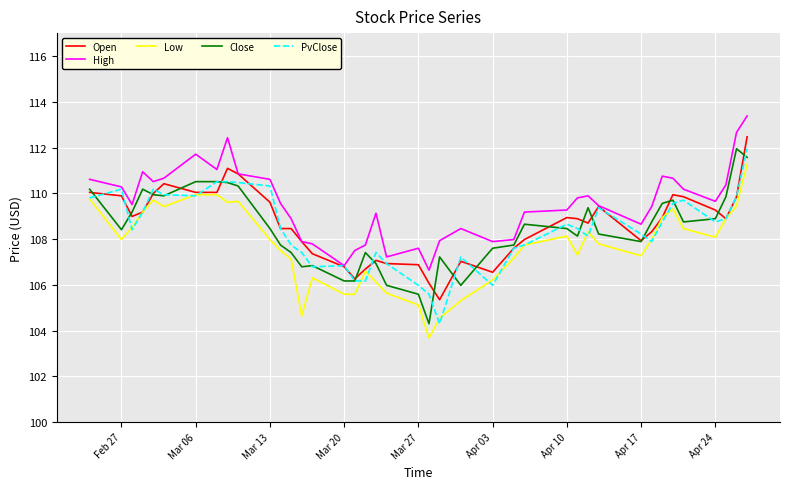

How many values in the PvClose series exceed 108?

24